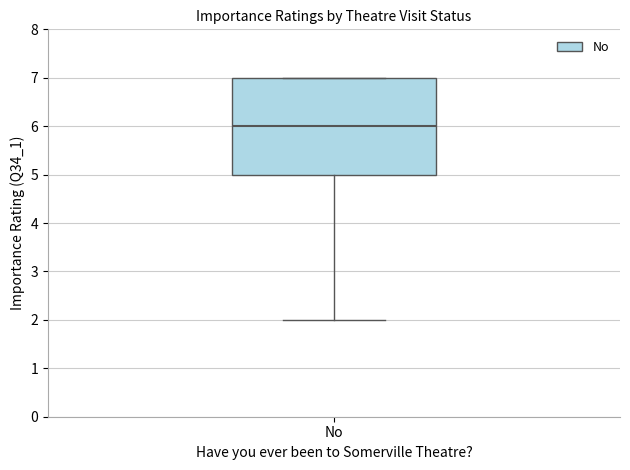

Transcribe this box plot: give where the median line is, the range the box spans, and where the two whiskers end, as read against the y-axis. The values are not printed on the chart, so give them approximately, as read against the axis.

median 6, box 5 to 7, whiskers 2 to 7